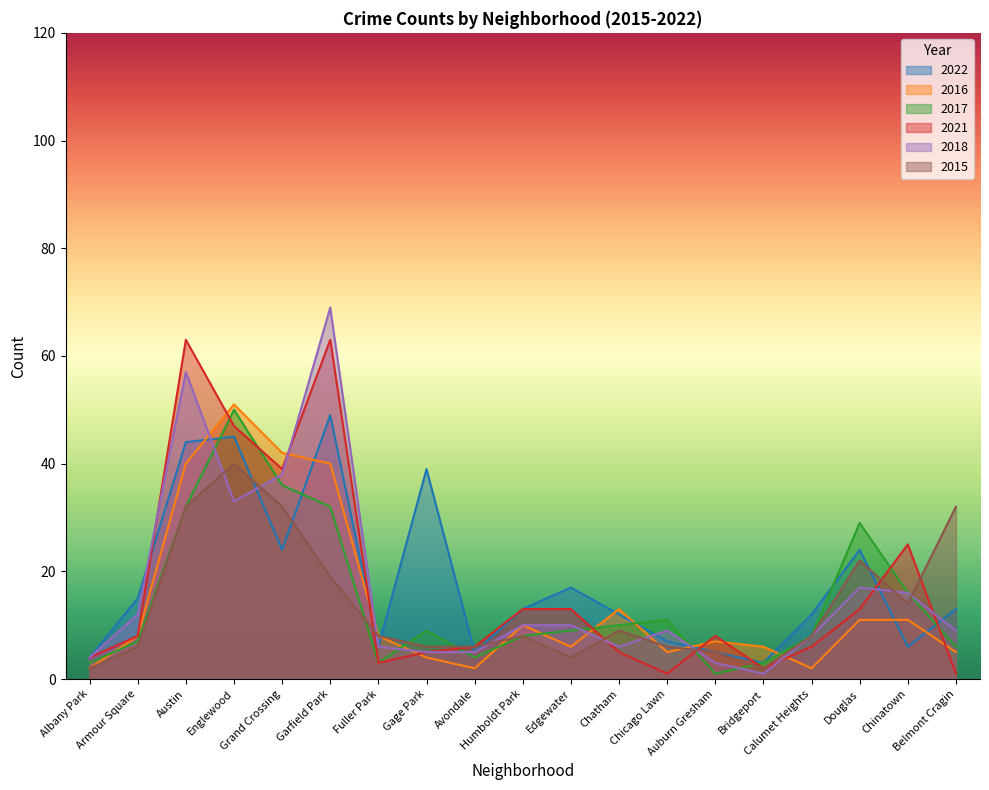

At which label does 2017 reach its peak?

Englewood